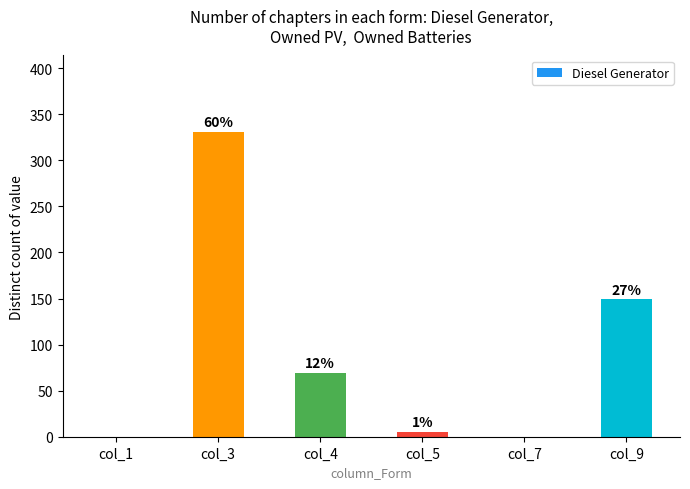

Are the bars horizontal?

No